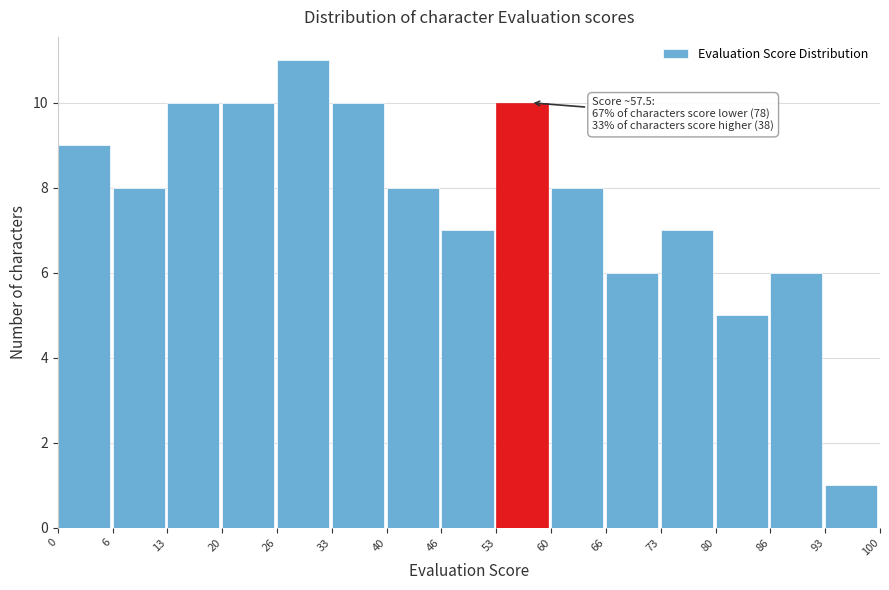

Which range on the x-axis has the tallest bar?

26 to 33